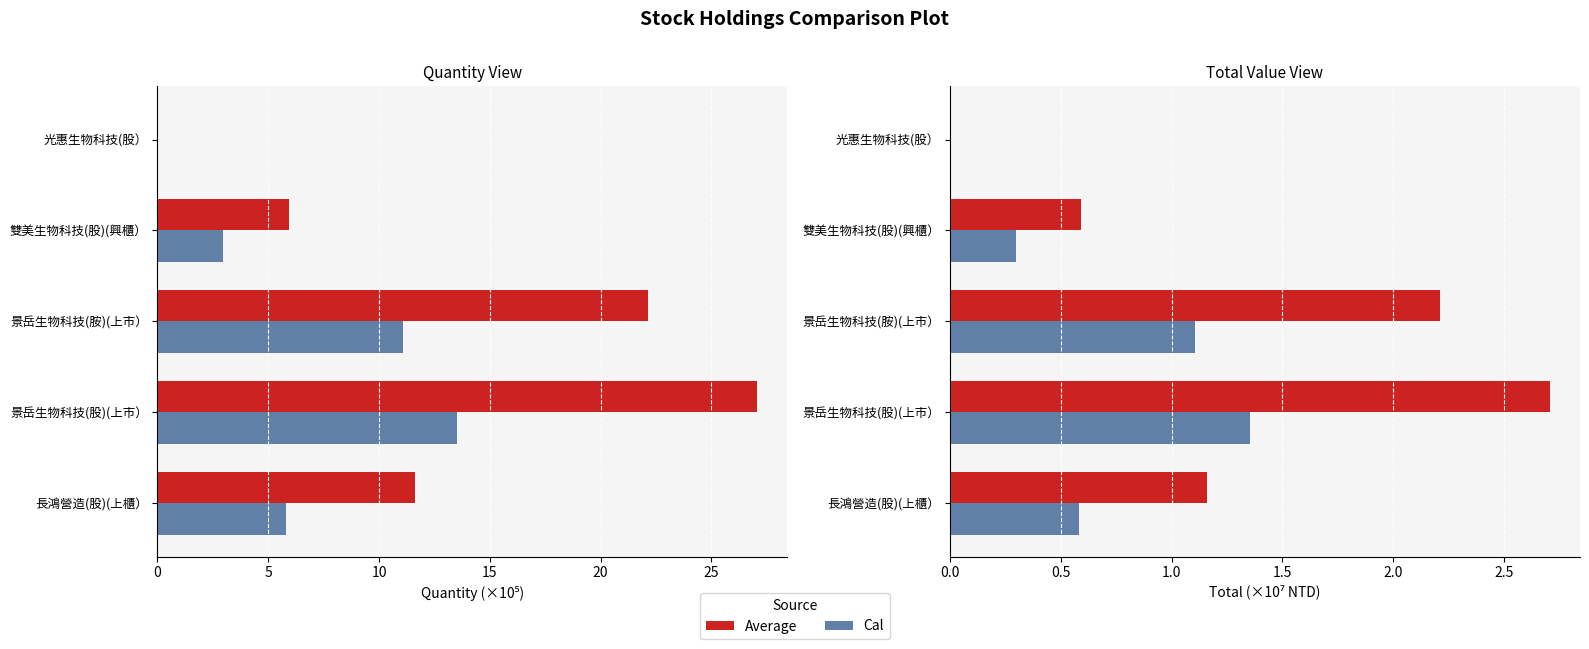

List the series in order of their peak value, highest first.

quantity (×10⁵), quantity / 2 (×10⁵), total (×10⁷), total / 2 (×10⁷)